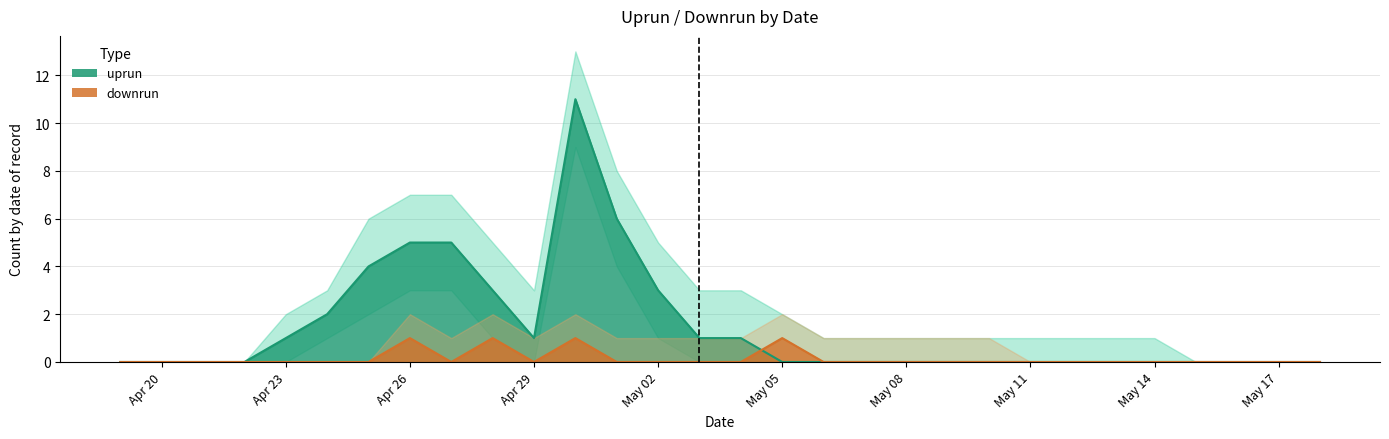

At 2024-05-06, list the series in order from largest to smallest.

uprun, downrun